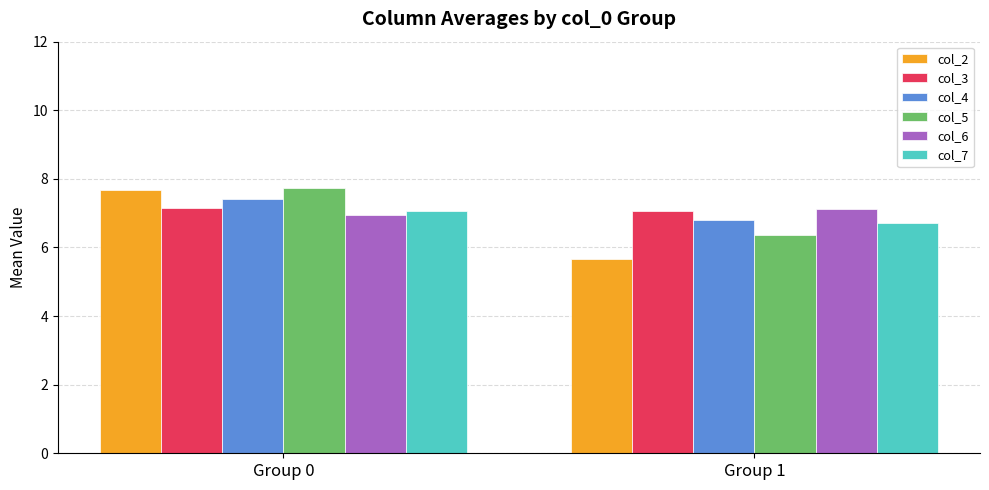

Between Group 0 and Group 1, which series saw the biggest shift?

col_2